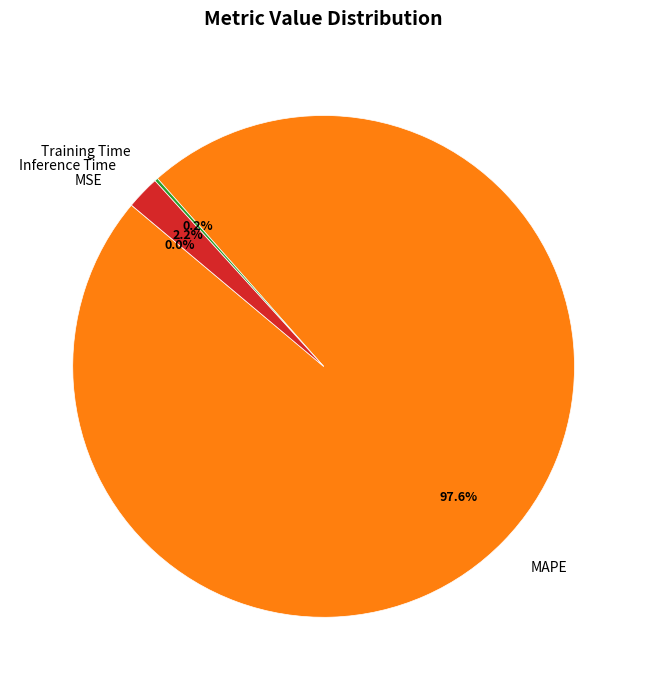

To the nearest percent, what portion does Inference Time represent?

2%